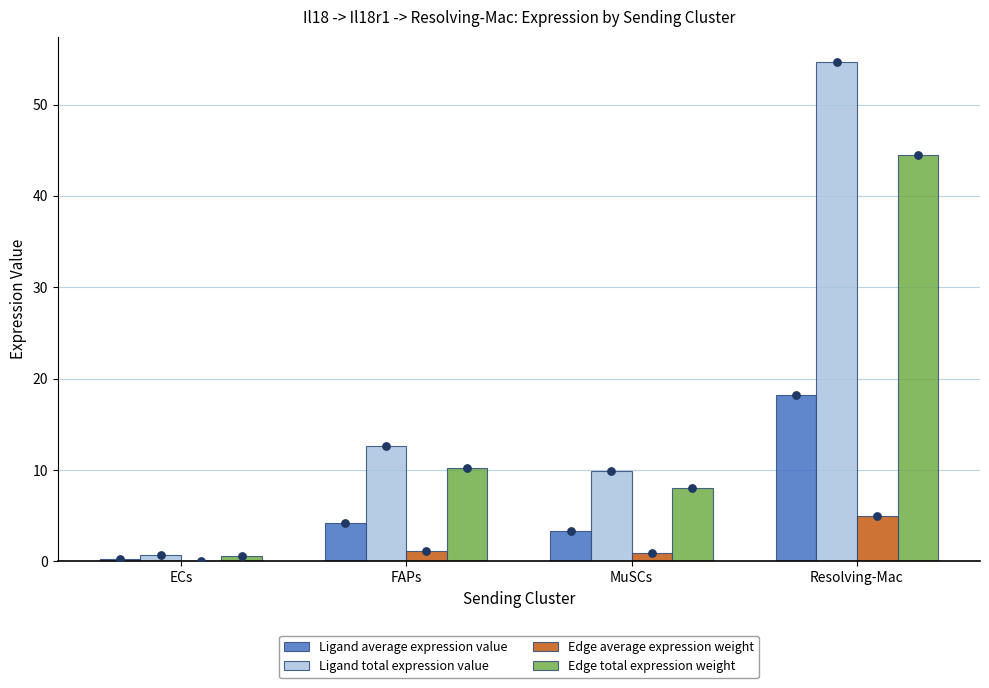

What are all the series names shown in the legend?

Ligand average expression value, Ligand total expression value, Edge average expression weight, Edge total expression weight